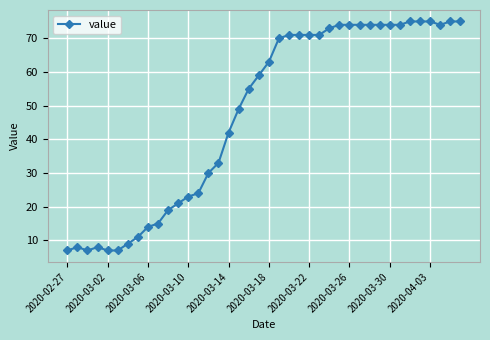

True or false: there are more than 0 points higher than both neighbors.

True